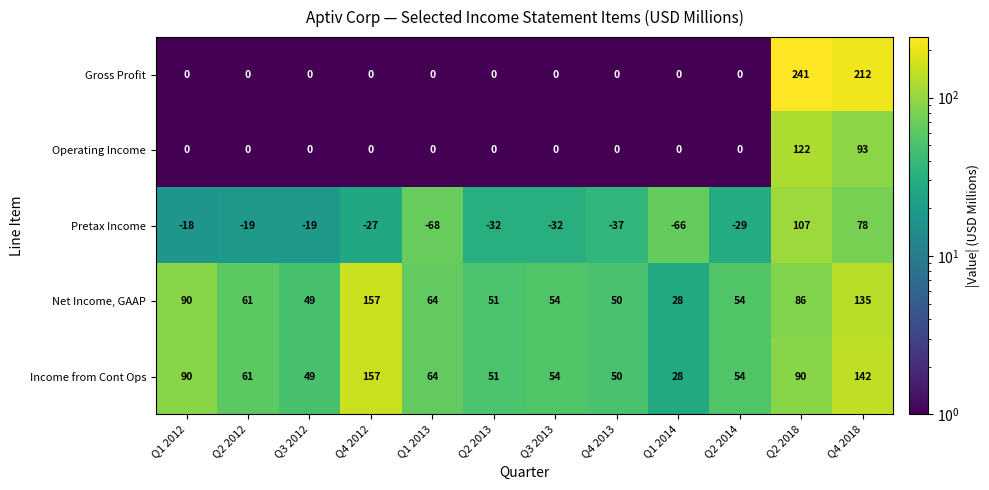

Which series has the largest range (max minus min)?

Gross Profit